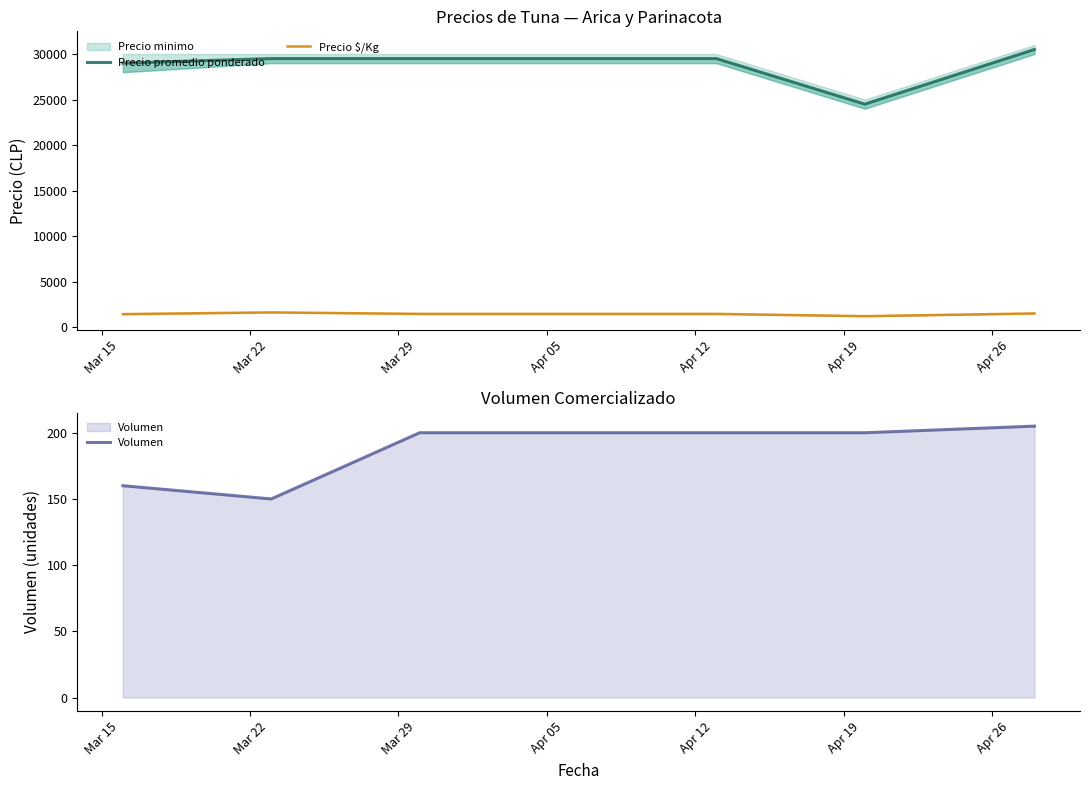

What is the maximum value for Volumen?

205